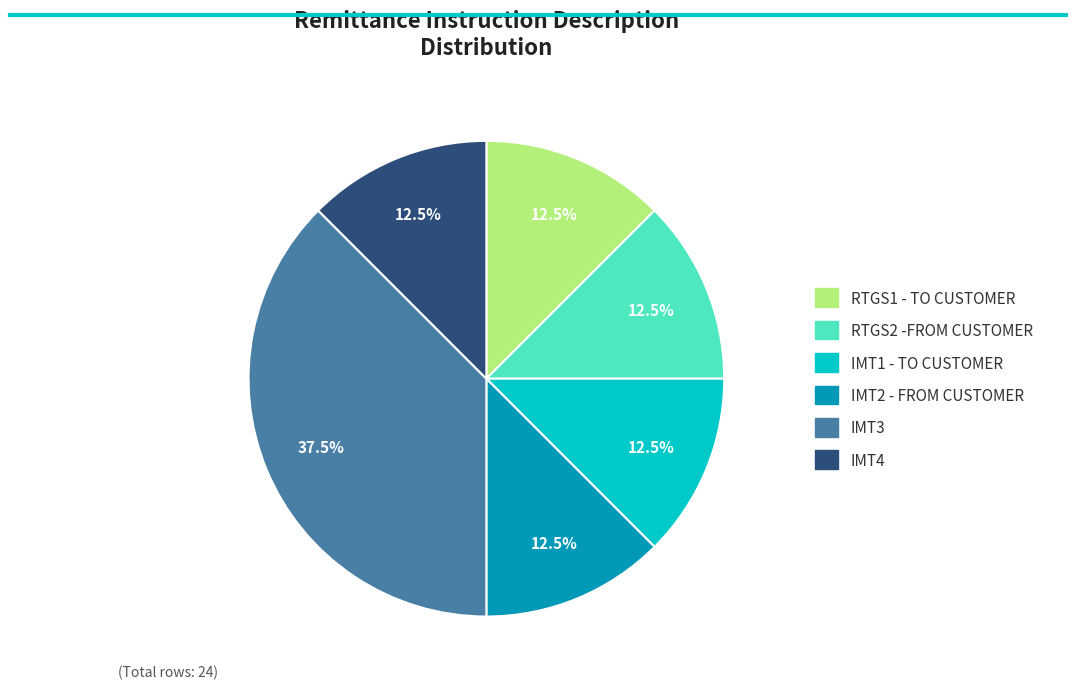

Does any single category account for the majority?

No